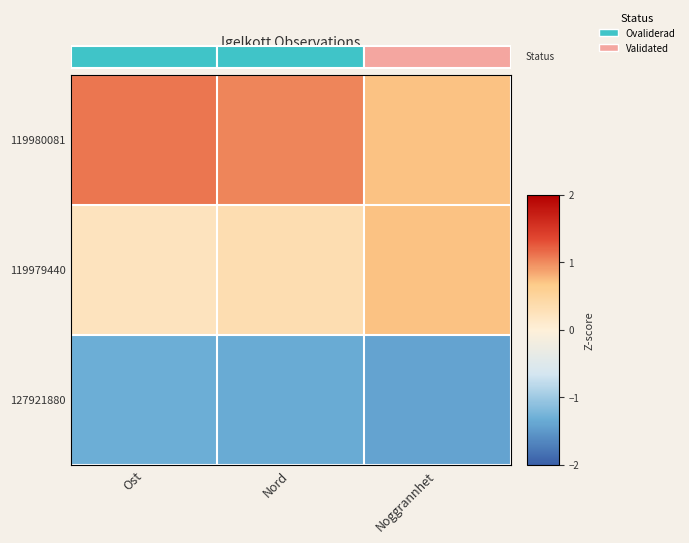

What is the difference between the highest and lowest values at Noggrannhet?

2.1